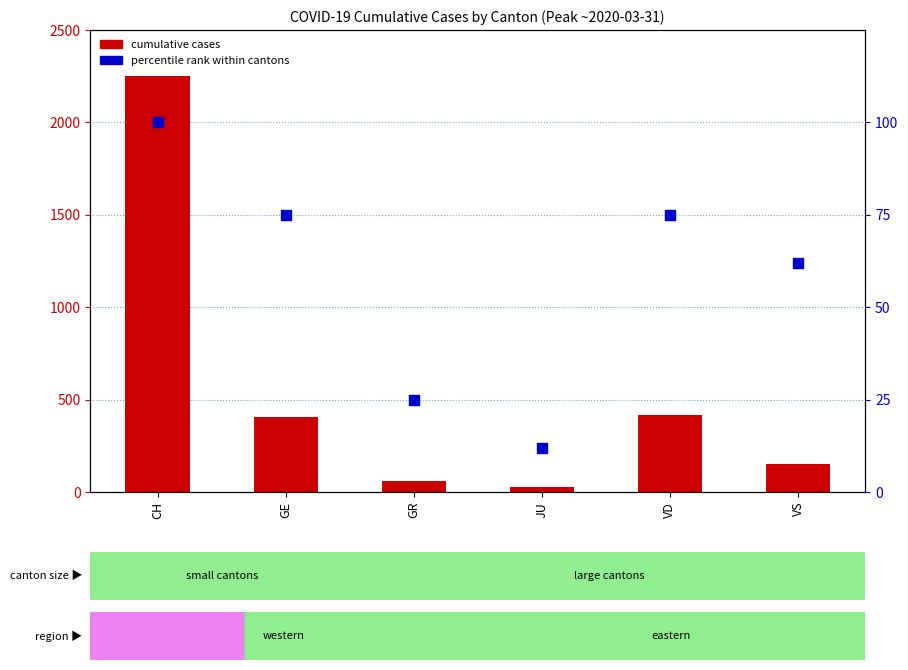

What are all the series names shown in the legend?

cumulative cases, percentile rank